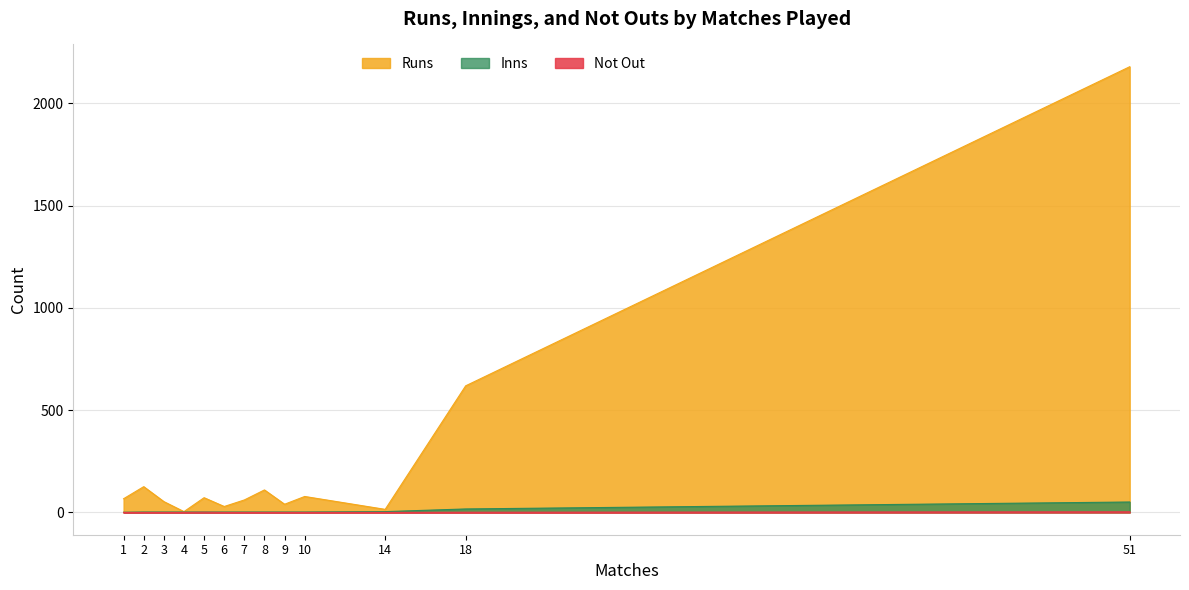

Between 4 and 10, which series saw the biggest shift?

Runs